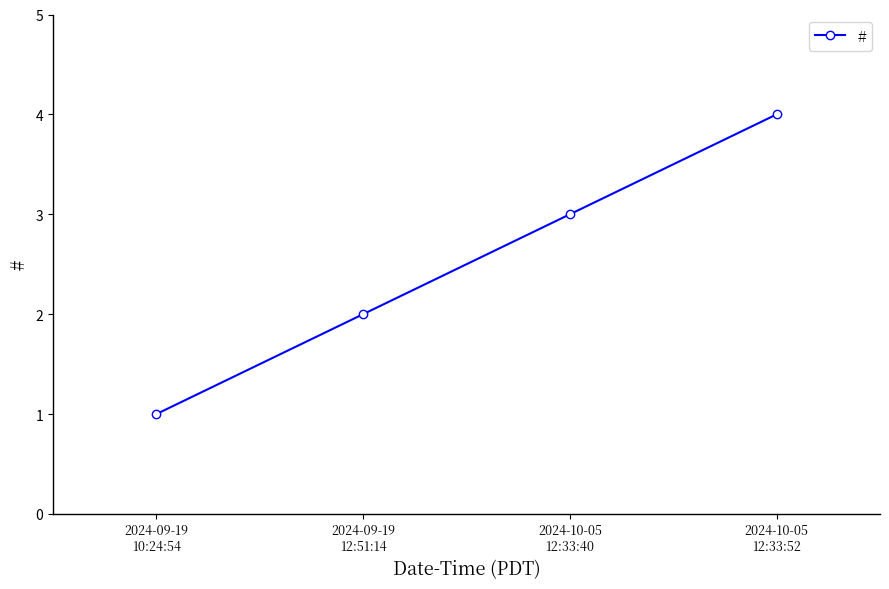

Rank the categories by value from highest to lowest.

2024-10-05
12:33:52, 2024-10-05
12:33:40, 2024-09-19
12:51:14, 2024-09-19
10:24:54